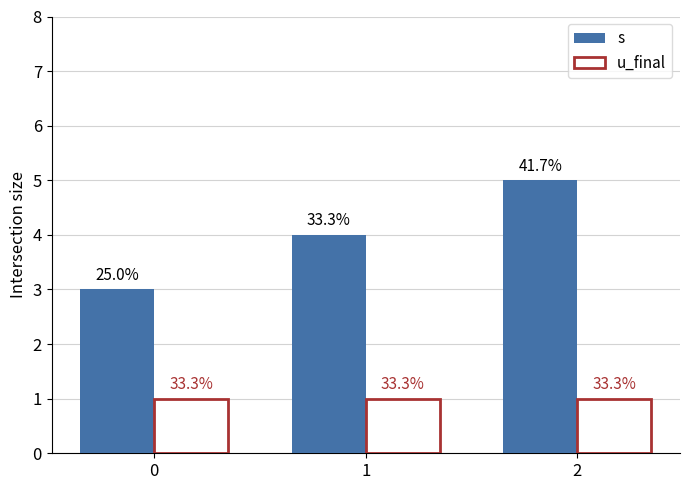

Which category has the highest value in the s series?

2